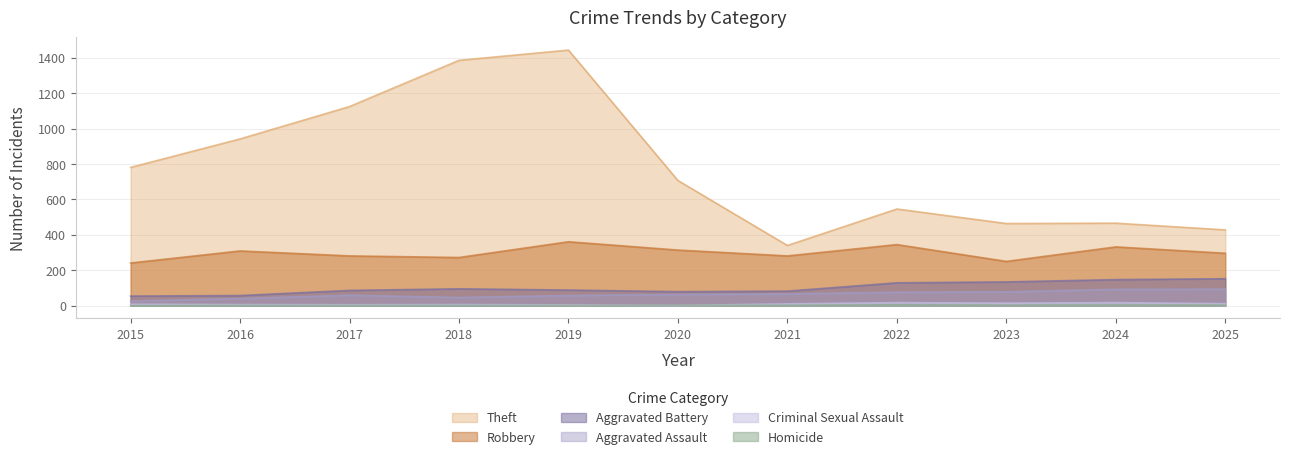

At which label does Aggravated Assault first exceed 63?

2021